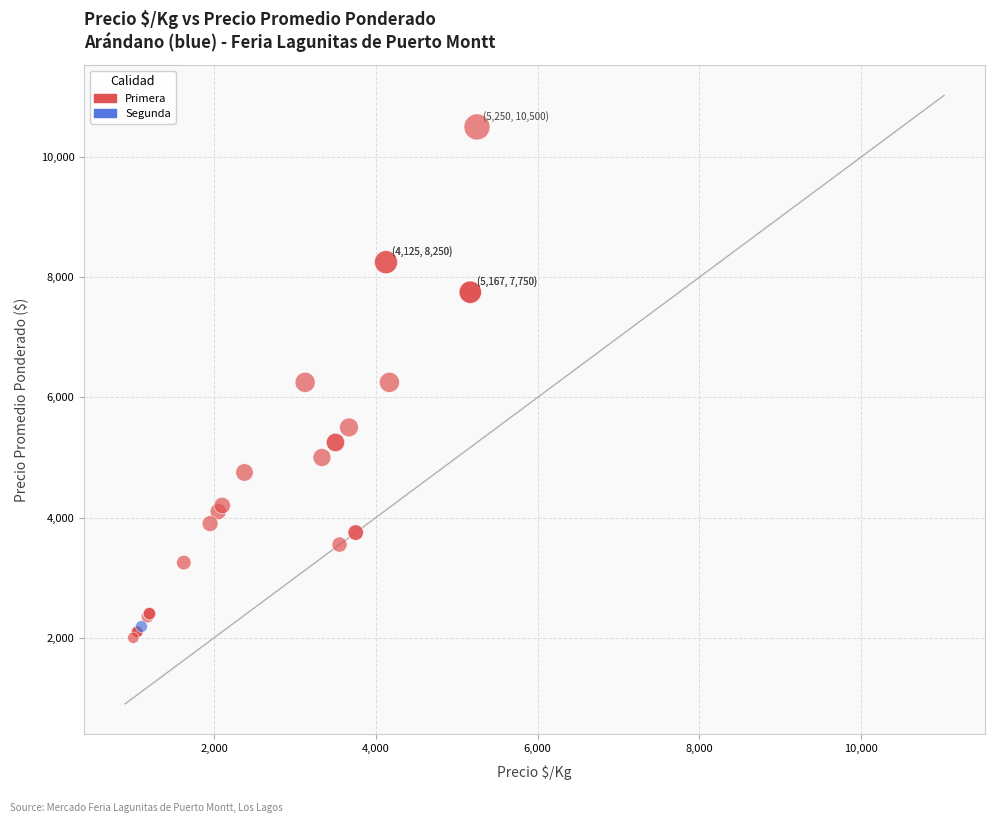

What are all the series names shown in the legend?

Primera, Segunda